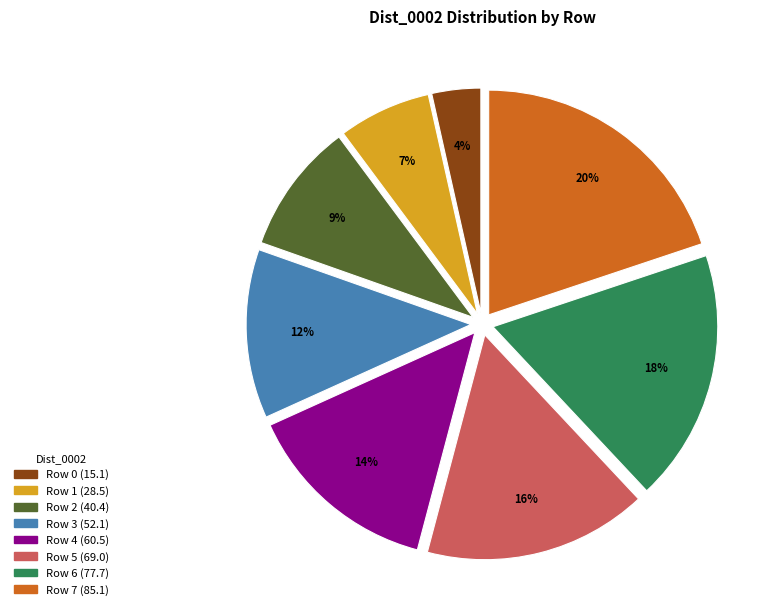

How many slices are in this pie chart?

8